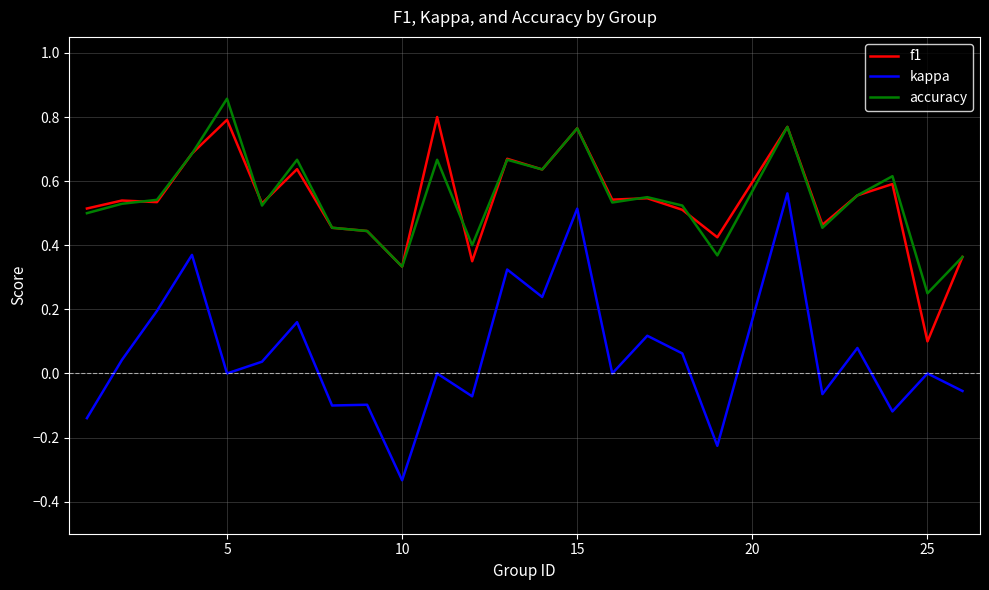

Which series has the largest range (max minus min)?

kappa